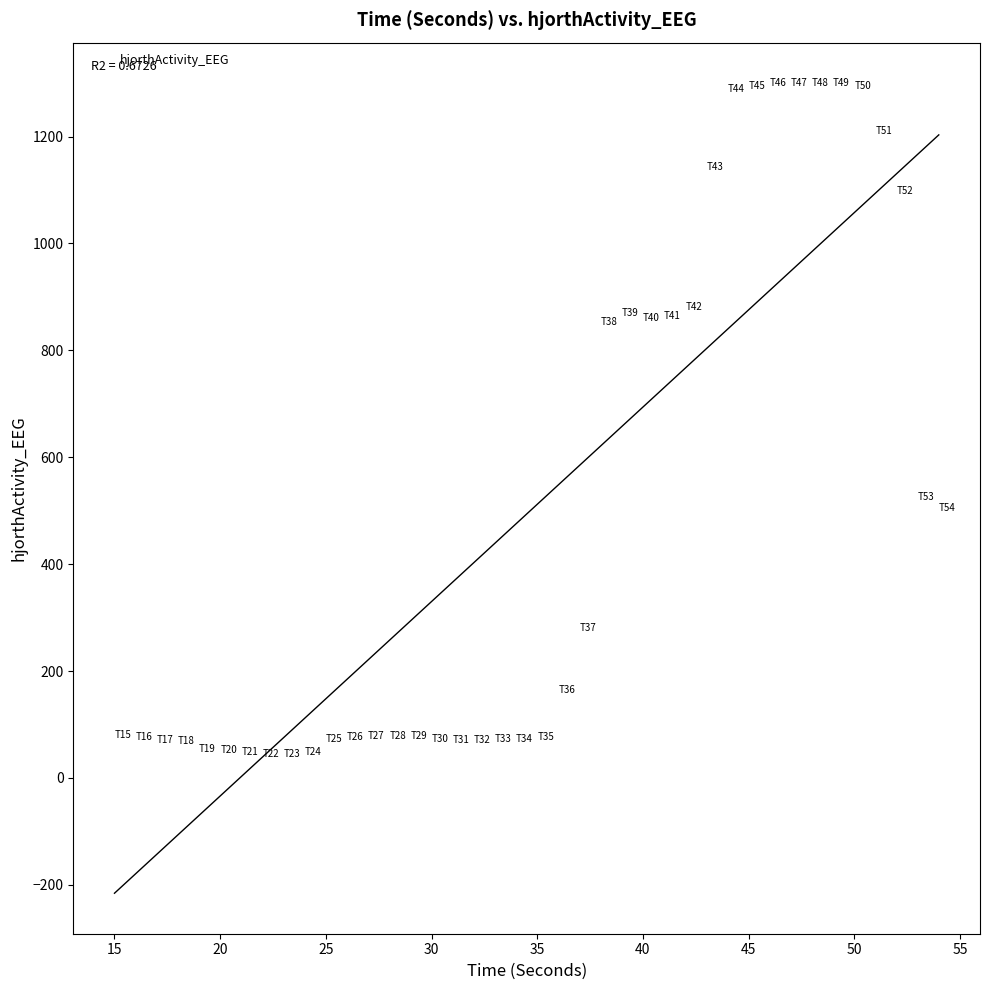

What Y value in the scatter plot is closest to 672?

525.5